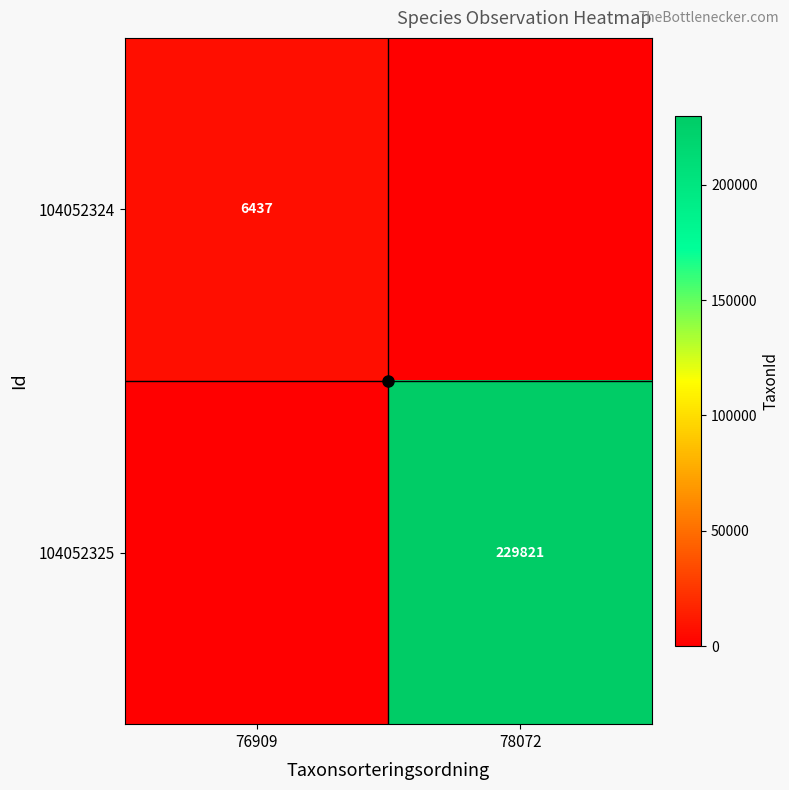

What is the difference between the maximum and minimum values in the 104052324 series?

6437